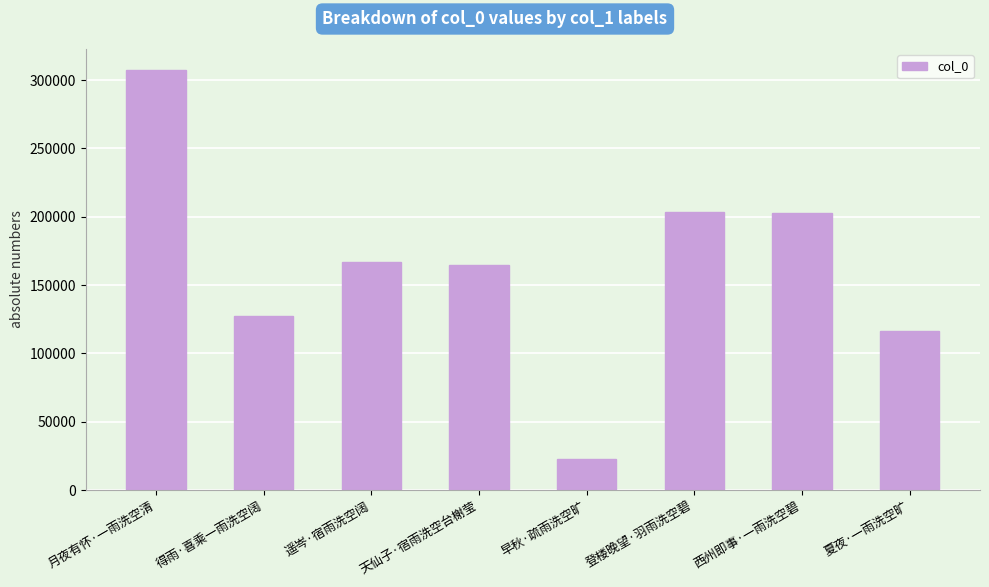

What value does the data have at 夏夜·一雨洗空旷, to the nearest 100?

116100